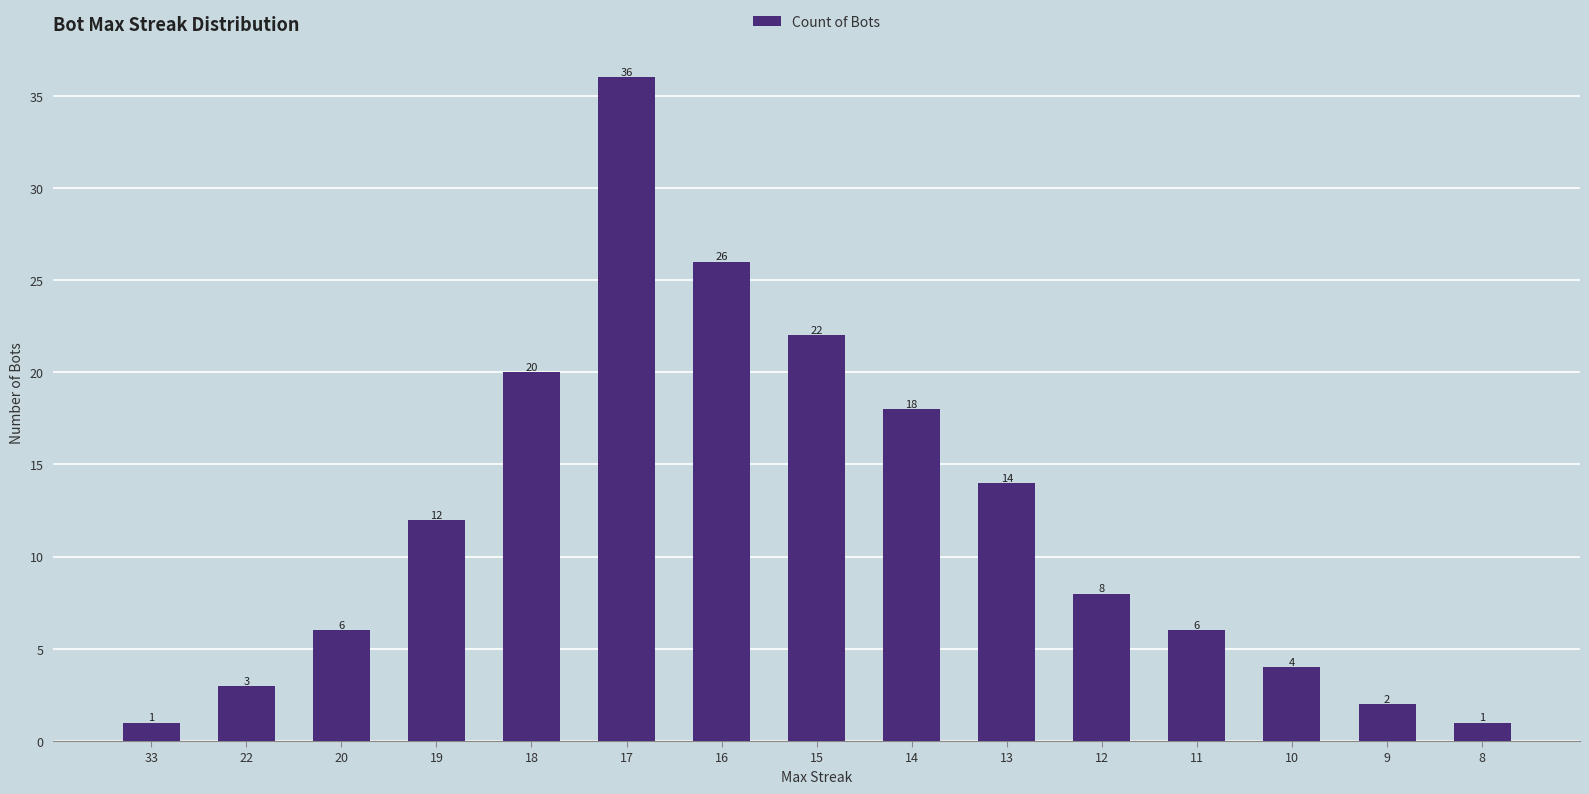

Where does the data first go above 8?

19